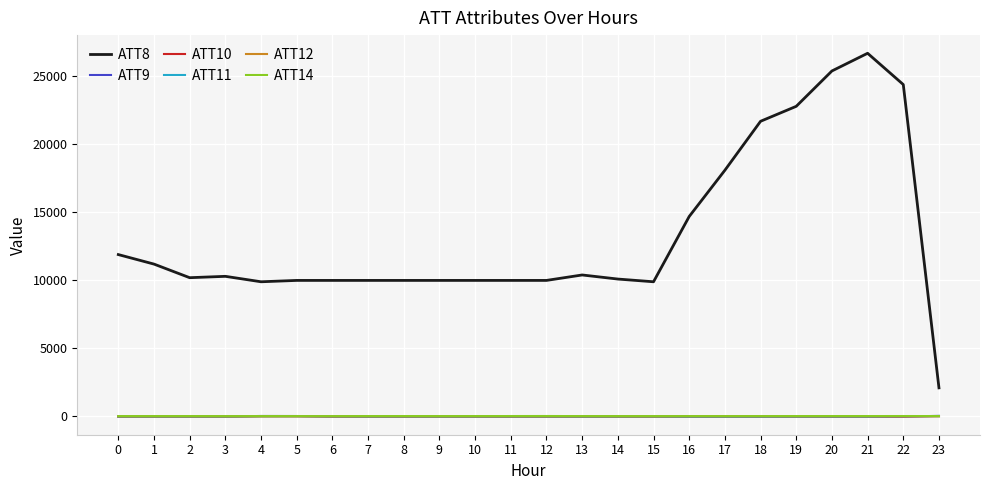

True or false: ATT12 has more than 2 interior local peaks.

True